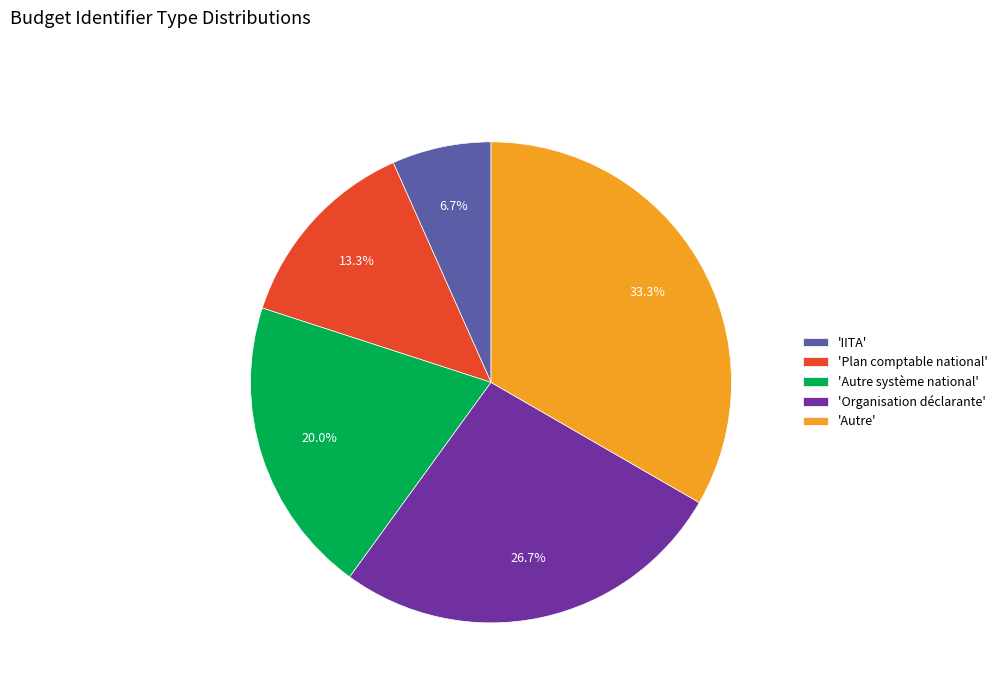

What is the largest slice in the pie chart?

'Autre'